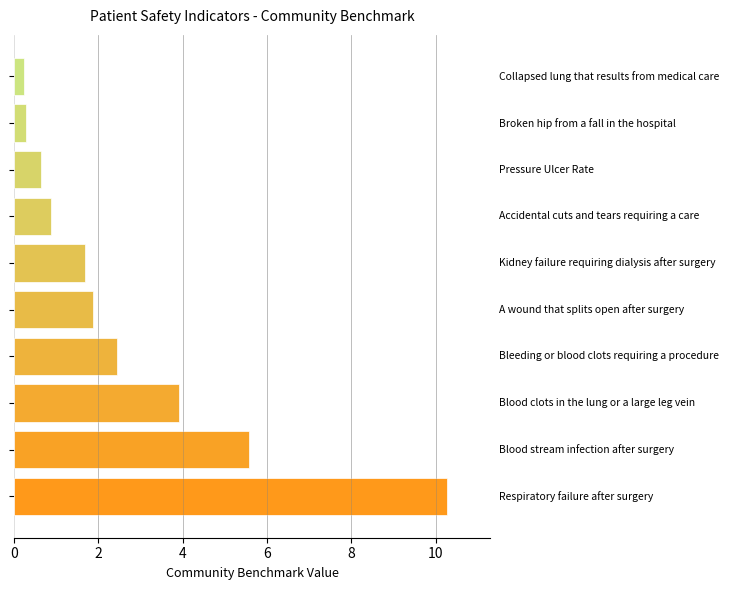

What is the maximum value shown in the chart?

10.3